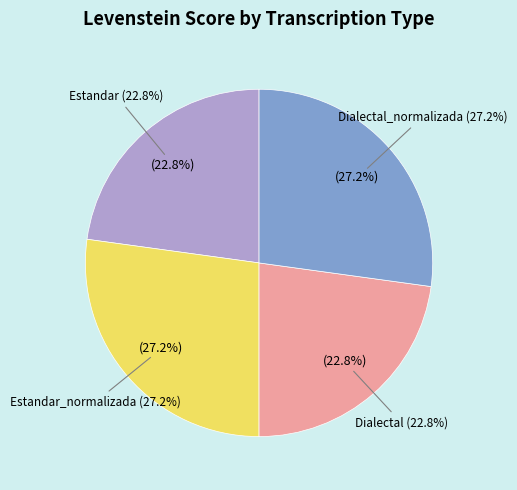

What is the smallest slice in the pie chart?

Estandar